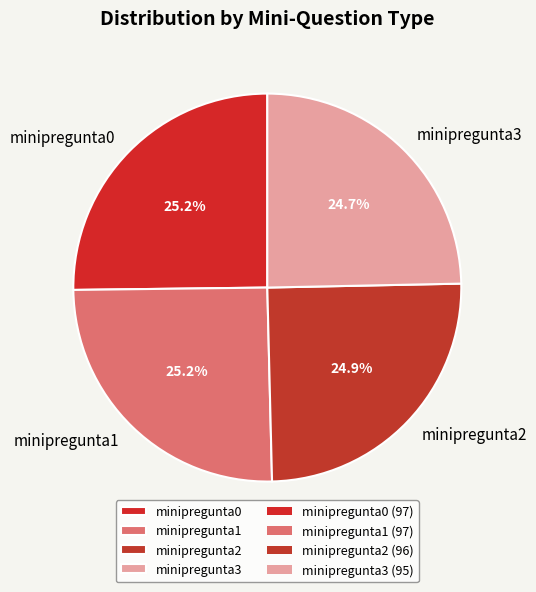

Combined, do minipregunta0 and minipregunta3 account for over 50%?

No